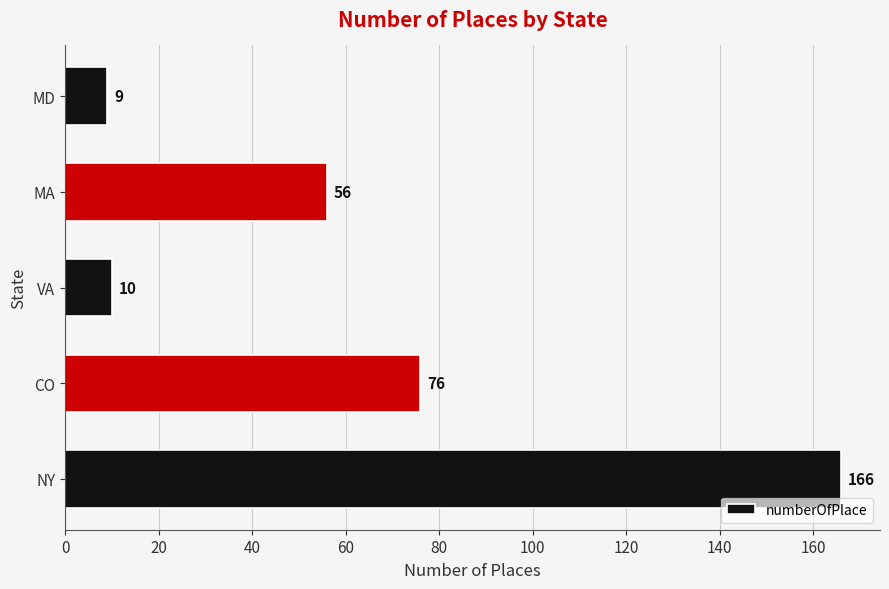

The value at VA is 10. True or false?

True